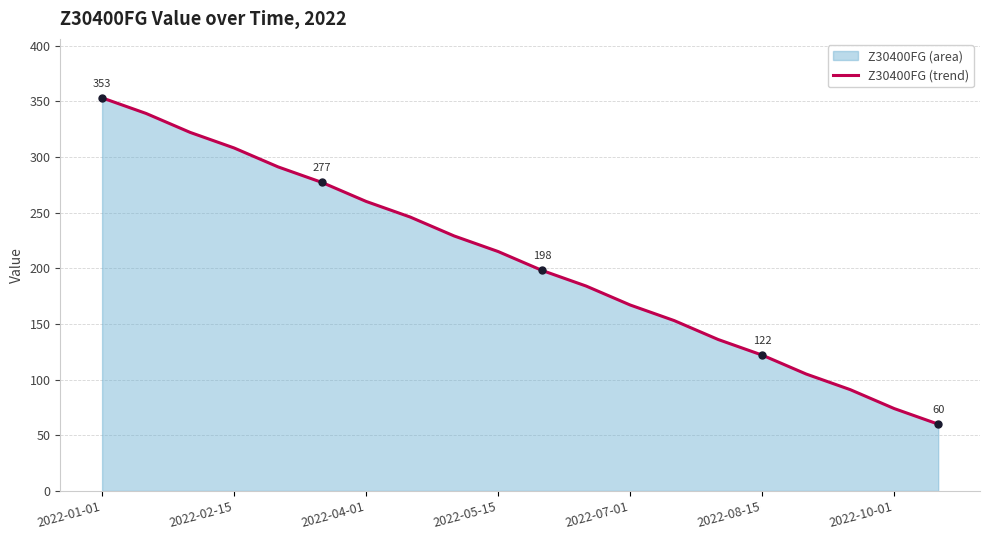

True or false: the data has more than 1 interior local peaks.

False